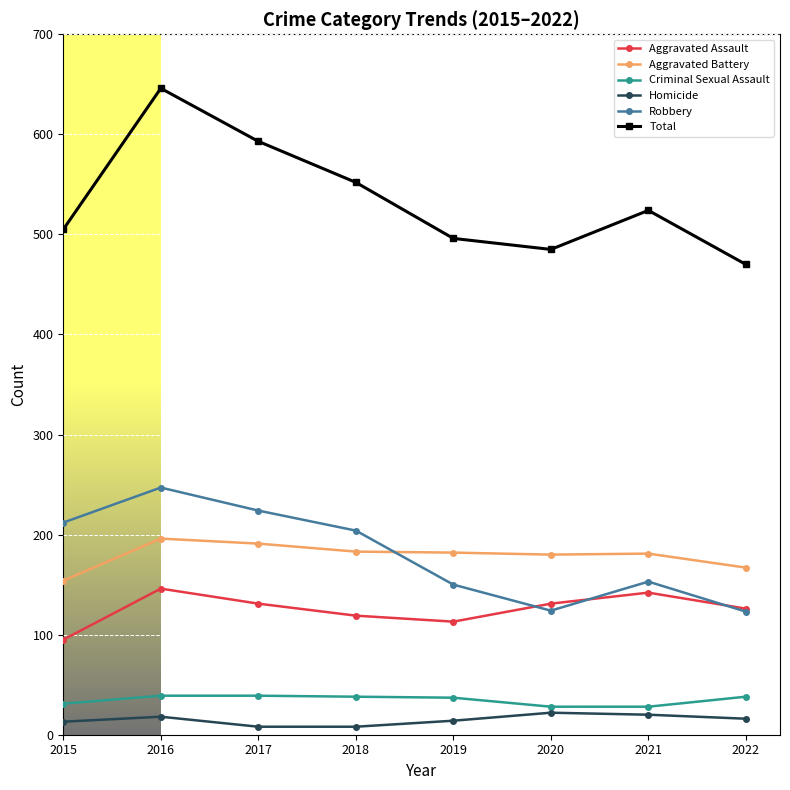

True or false: Homicide has more than 2 points higher than both neighbors.

False